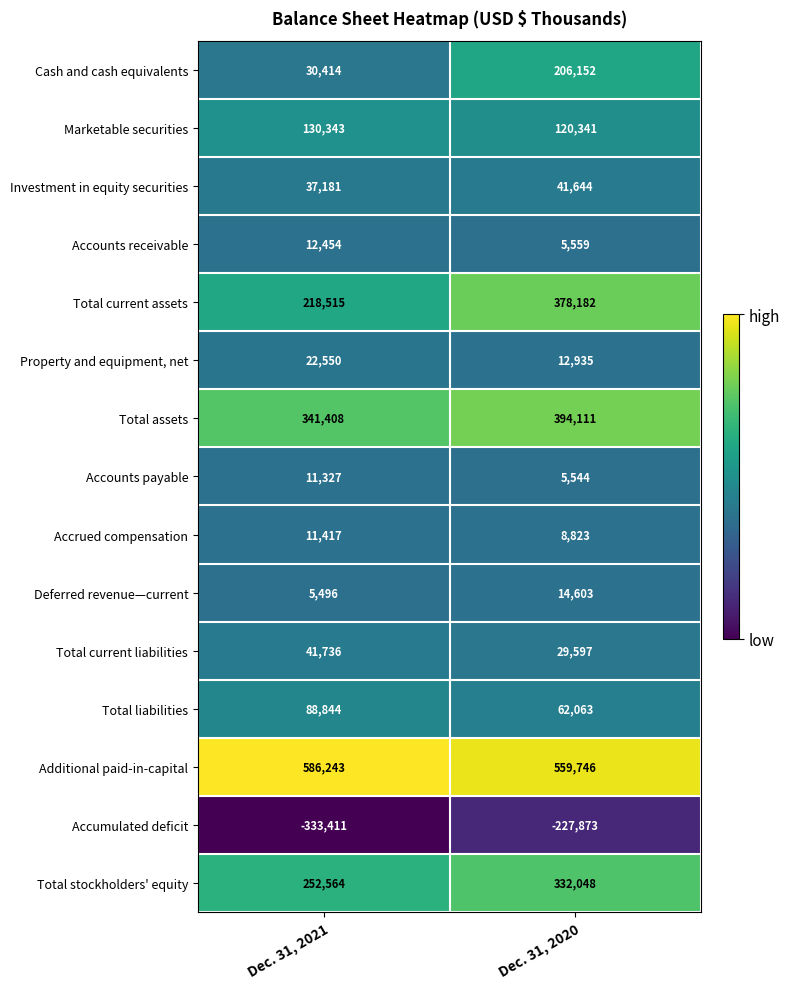

What is the difference between the maximum and minimum values in the Investment in equity securities series?

4463